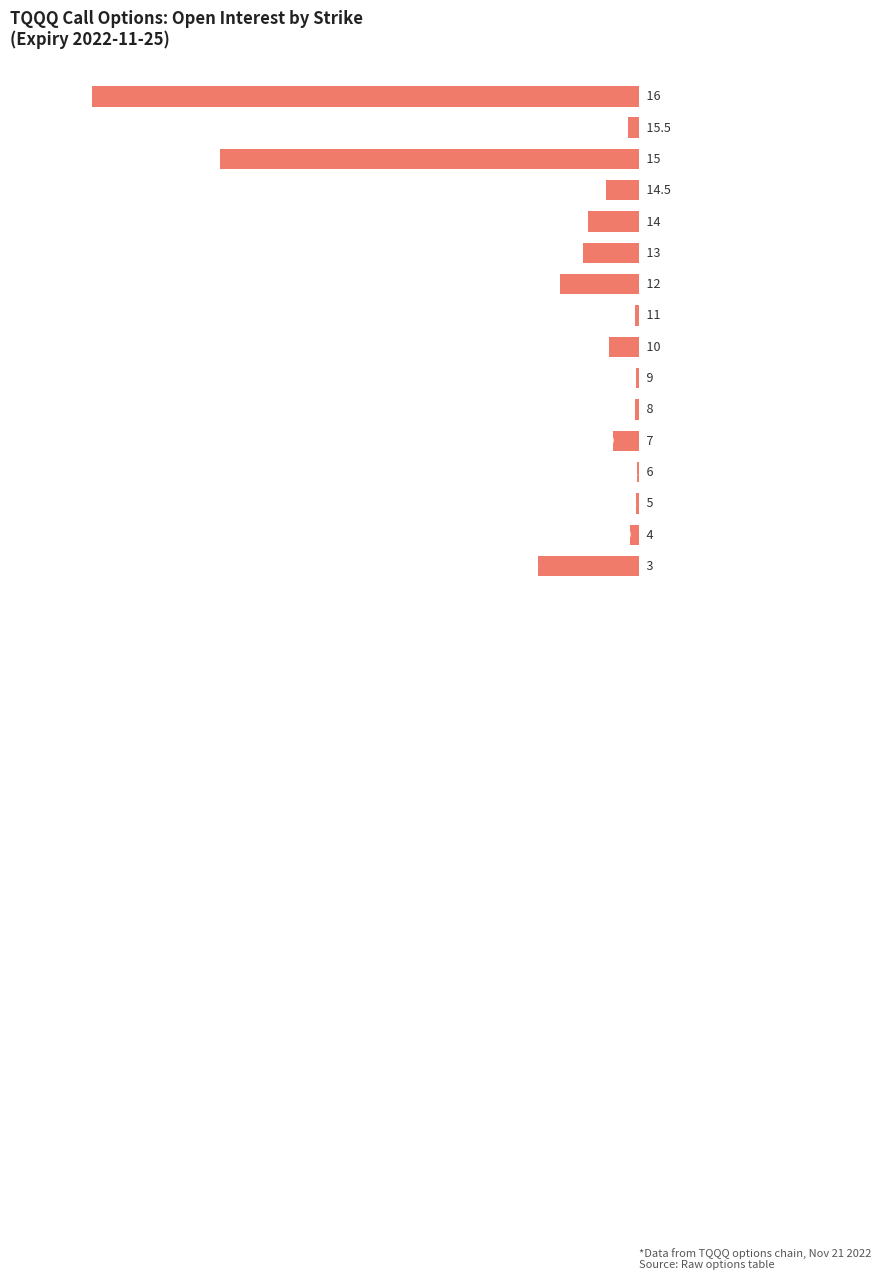

What is the maximum value shown in the chart?

-2